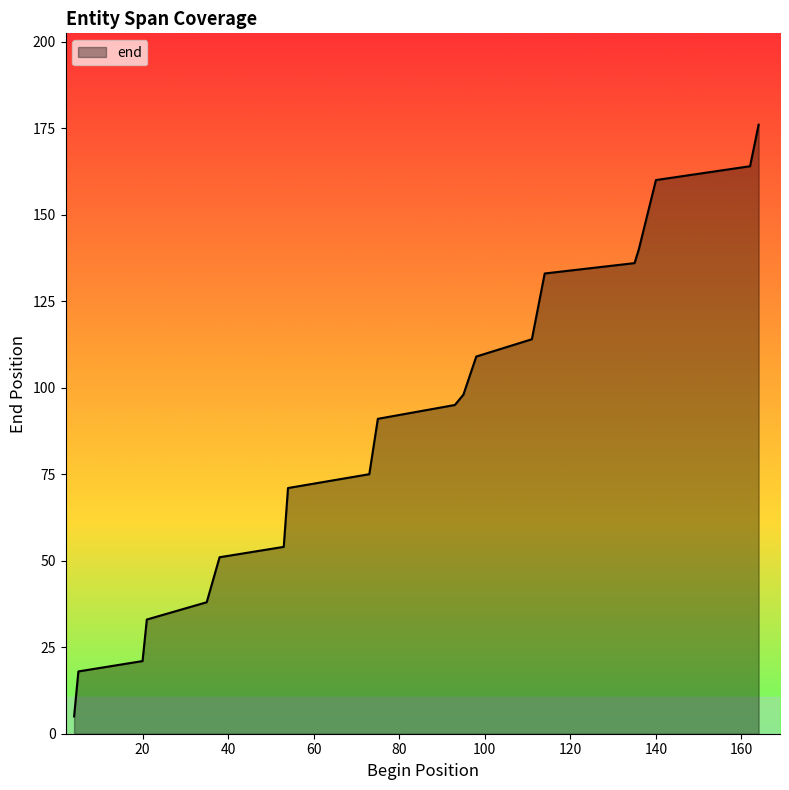

True or false: there are more than 0 points higher than both neighbors.

False